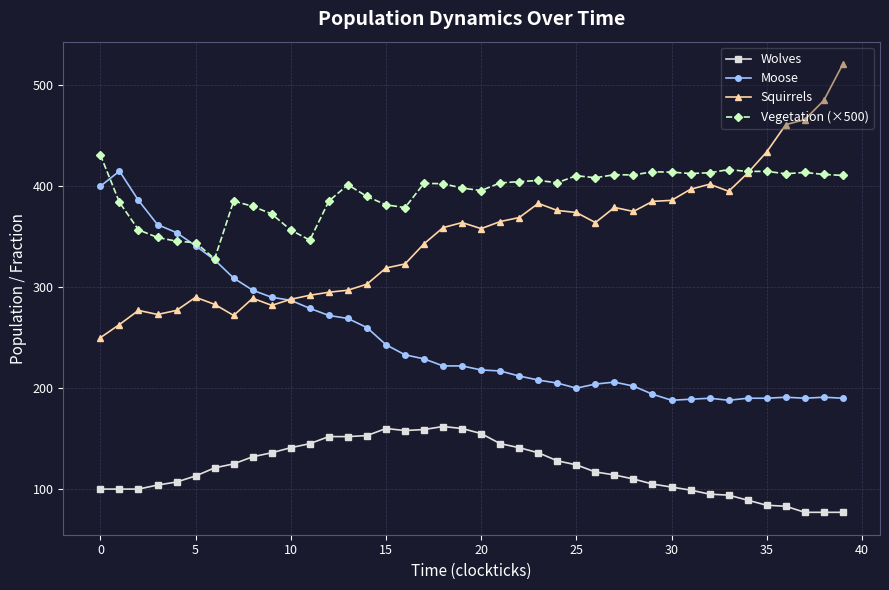

What is the minimum value for Wolves?

77.0